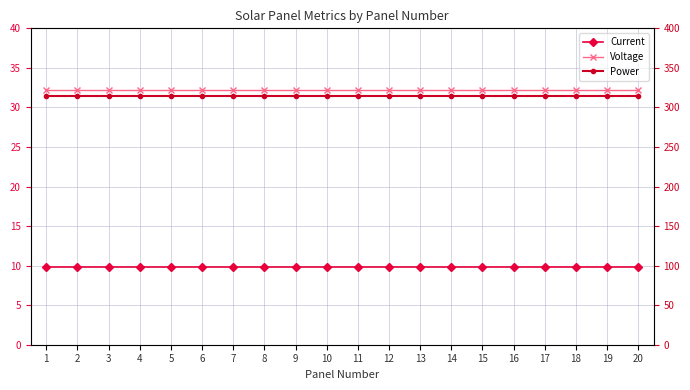

What is the smallest value displayed?

9.8